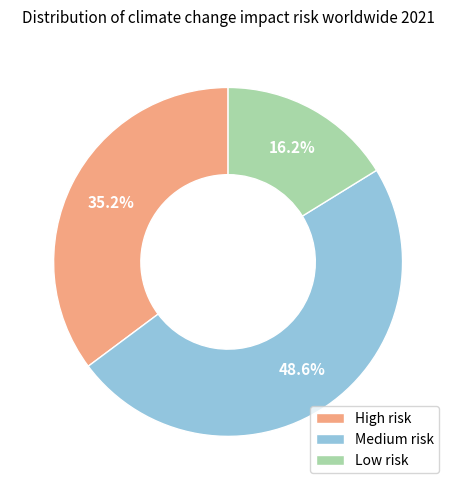

How many segments does this pie chart have?

3